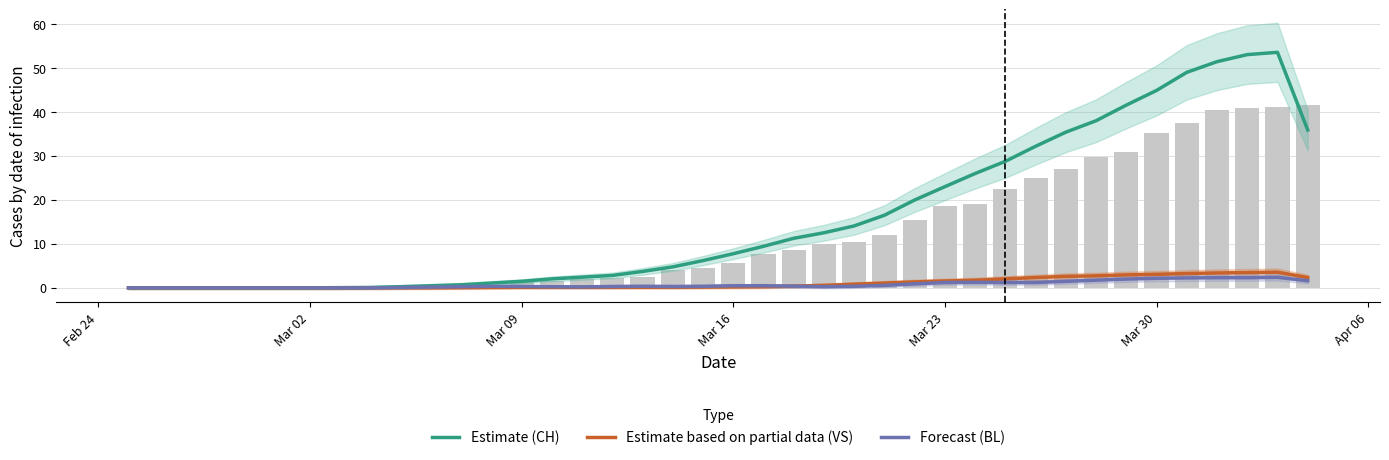

At how many categories does at least one series exceed 20?

13